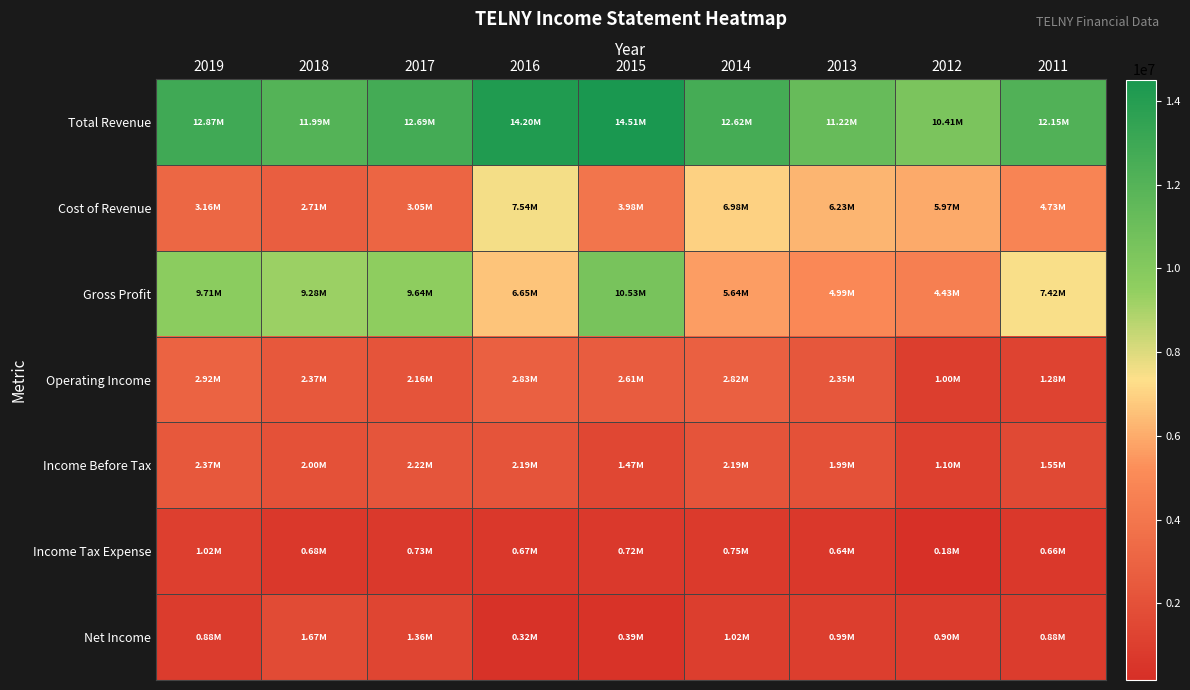

List the series in order of their peak value, highest first.

Total Revenue, Gross Profit, Cost of Revenue, Operating Income, Income Before Tax, Net Income, Income Tax Expense